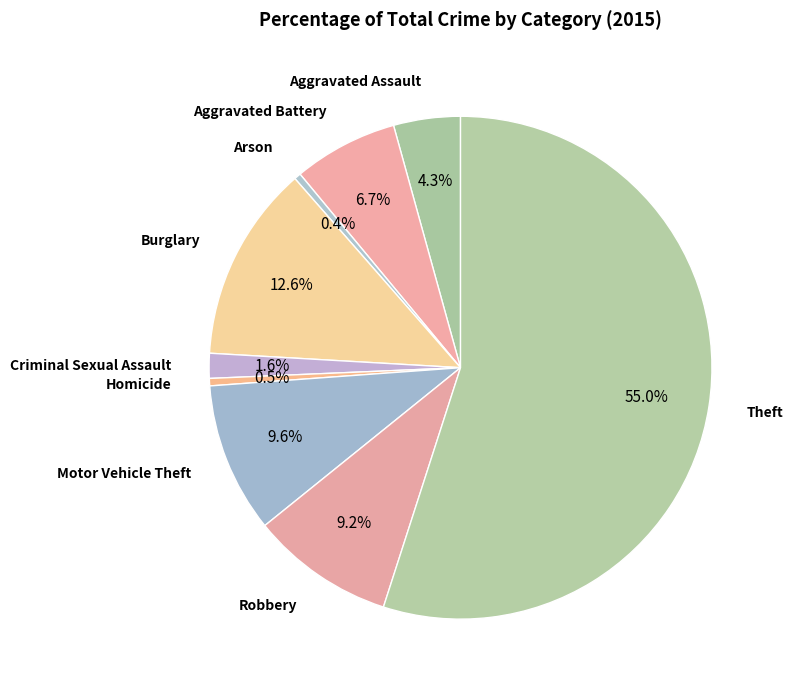

Which category has the biggest portion of the pie?

Theft